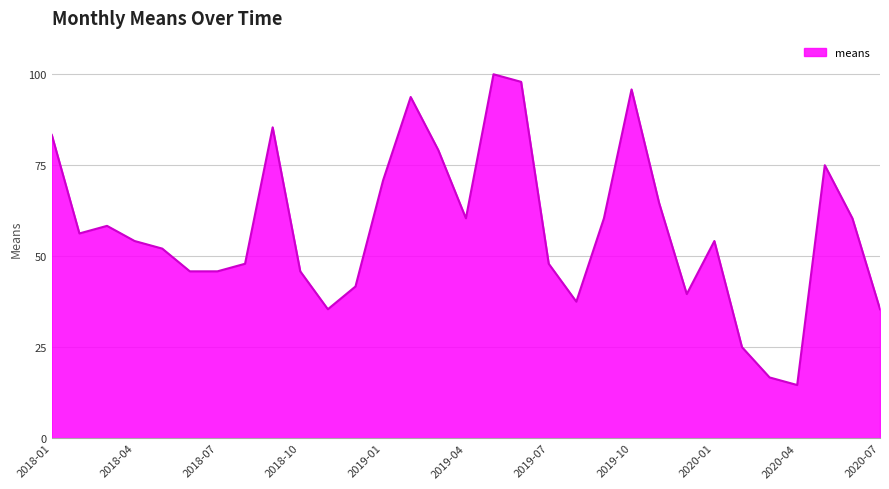

What is the smallest value displayed?

14.6